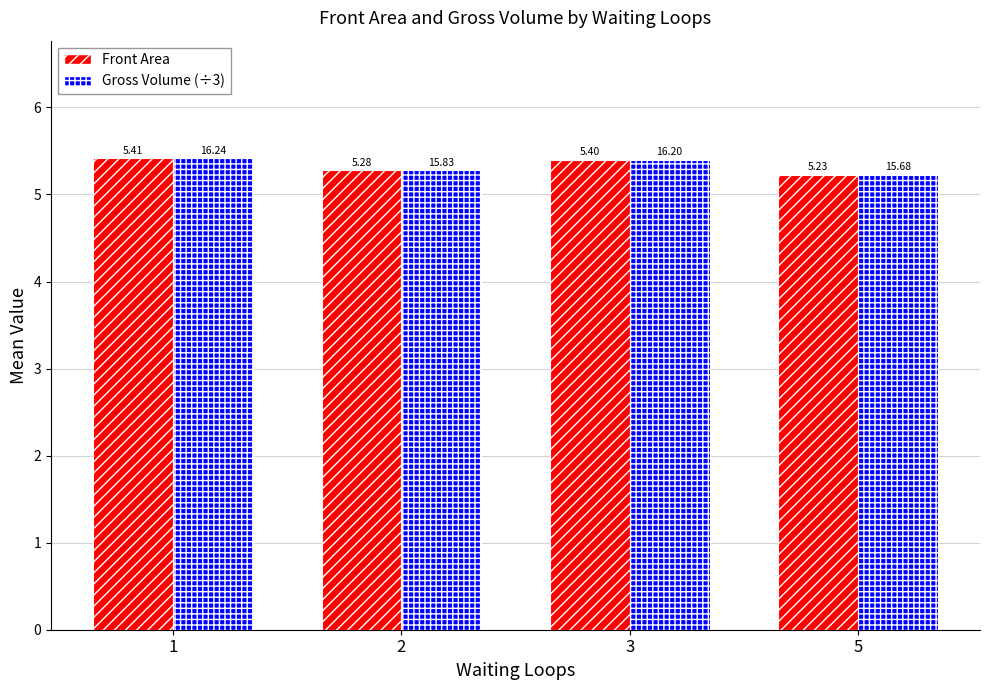

What is the total value across all series at 5?

10.5